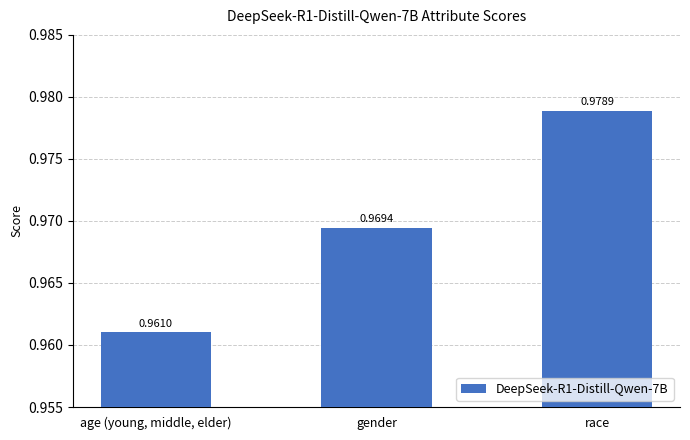

How many bars are there in total?

3